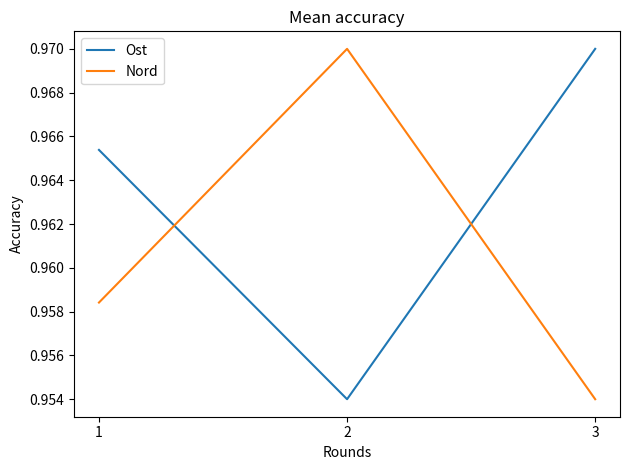

What is the sum of all Ost values?

2.9